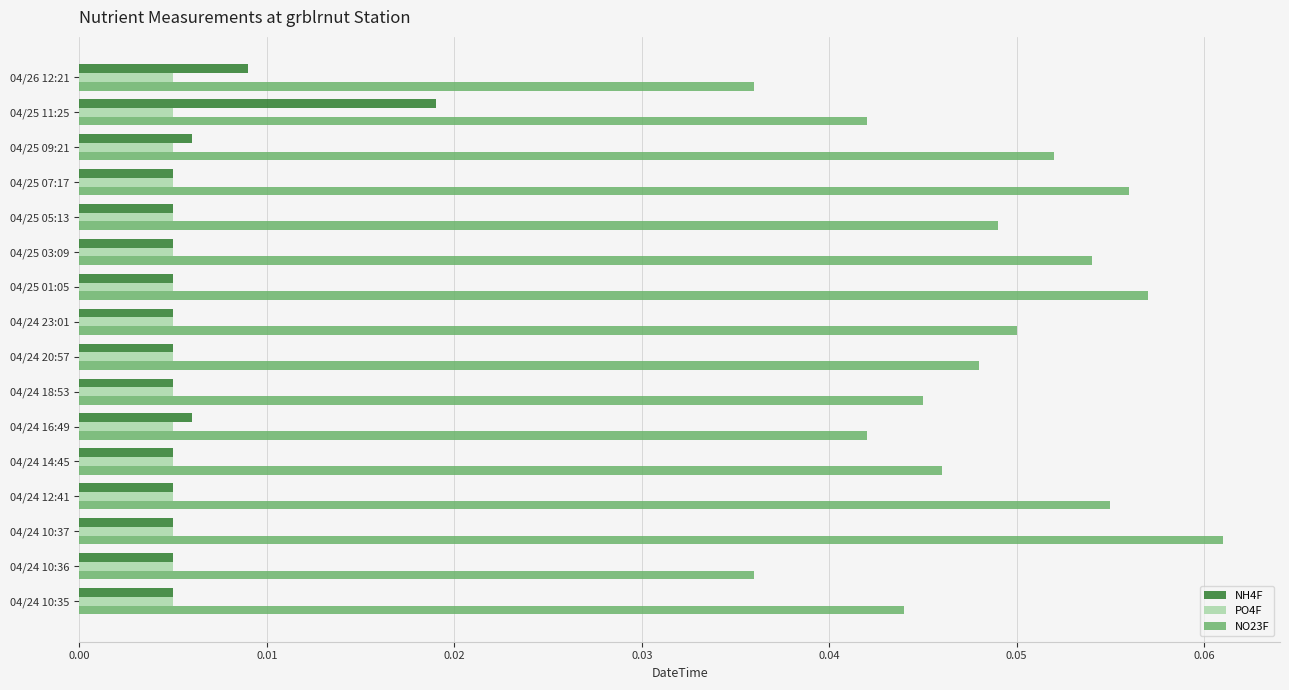

Which series has the largest total across all categories?

NO23F